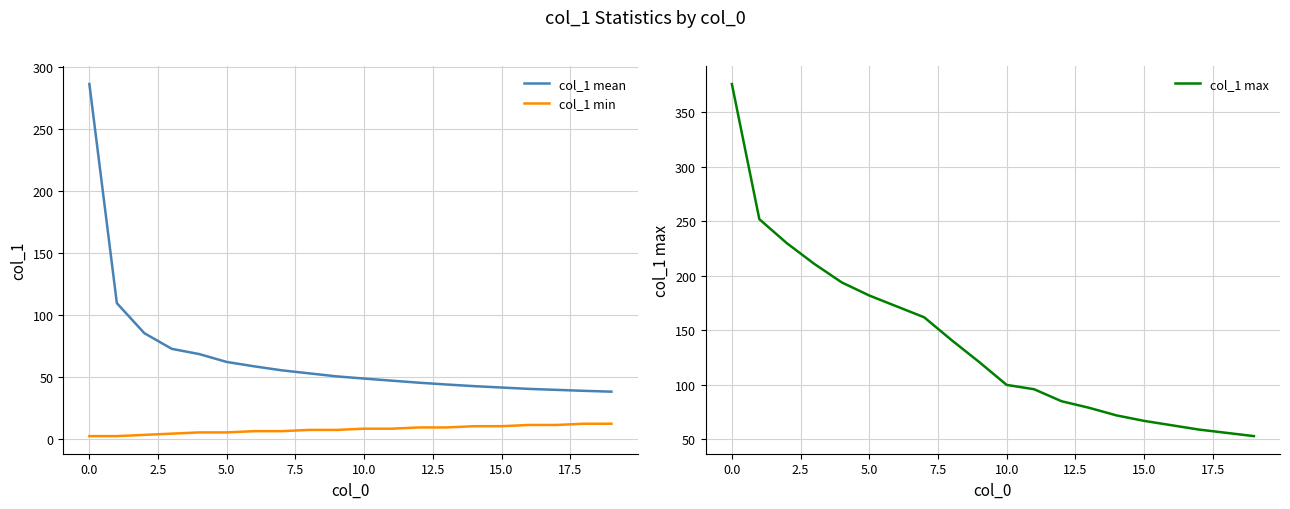

What is the value of the col_1 mean point at the 6th from the left?

61.9